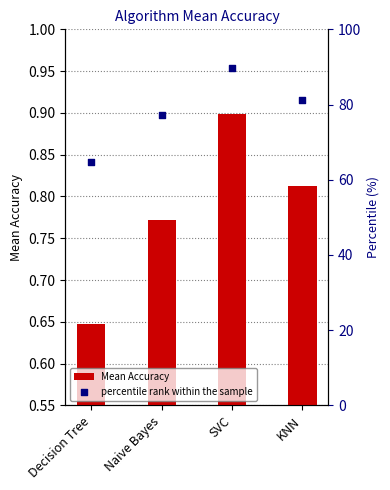

Which series has the widest spread of Y values?

percentile rank within the sample